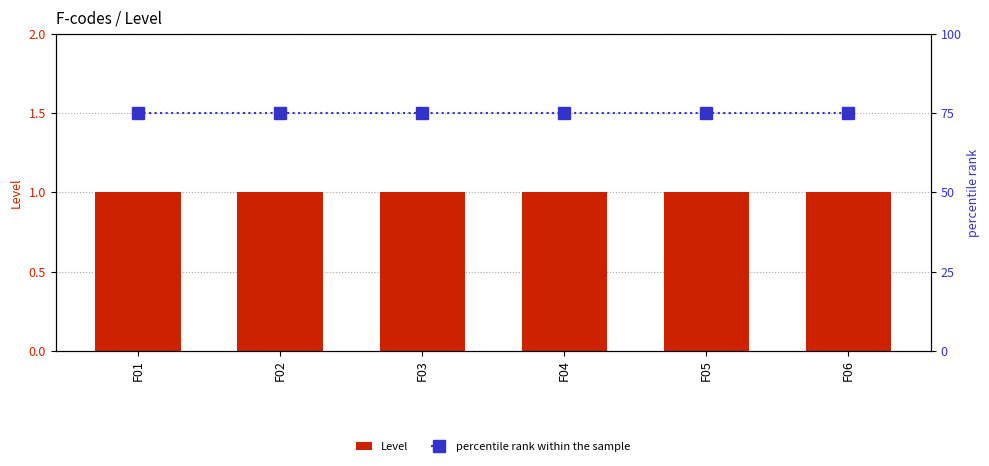

Which series has the widest spread of values?

Level